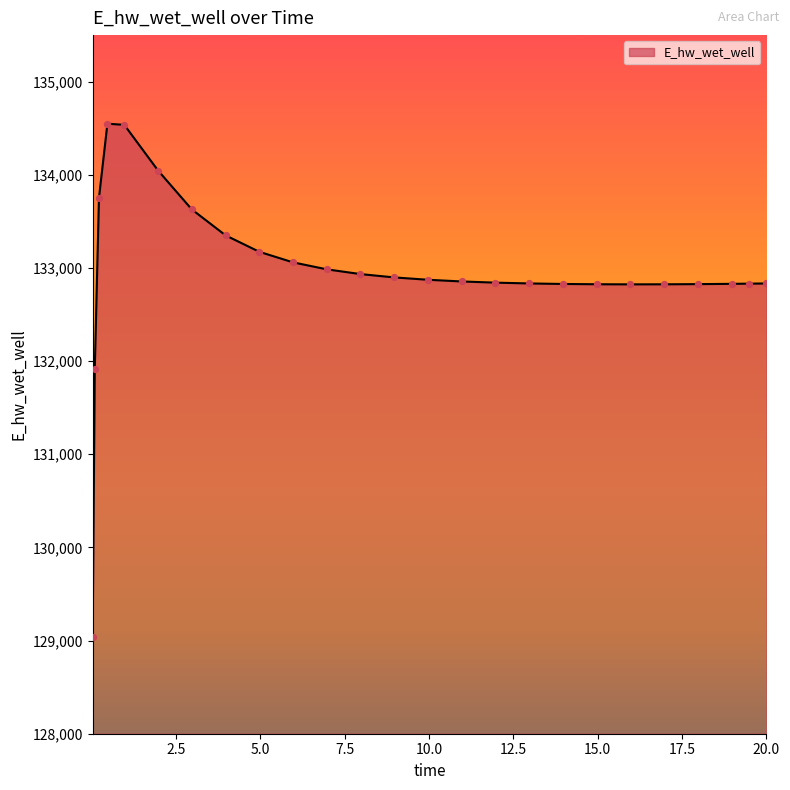

What is the minimum value shown in the chart?

129040.9